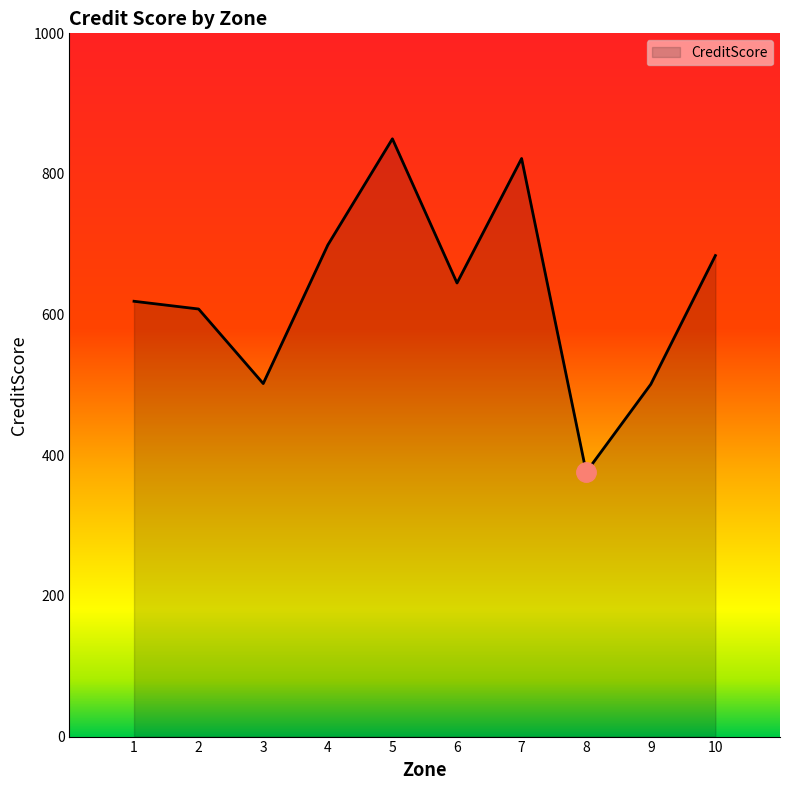

What is the change in value from 1 to 2?

-11